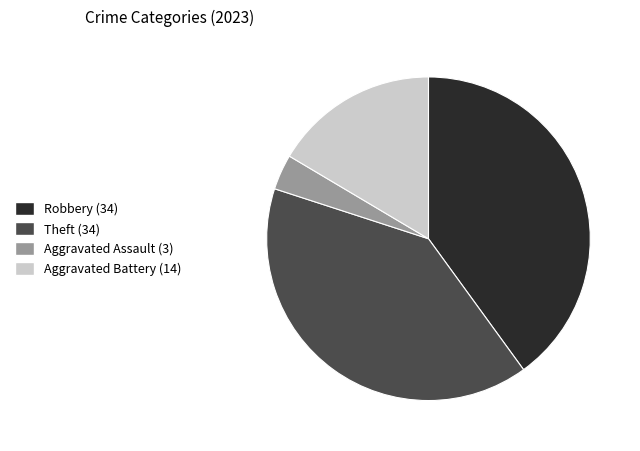

Is there any slice that represents more than half of the pie?

No